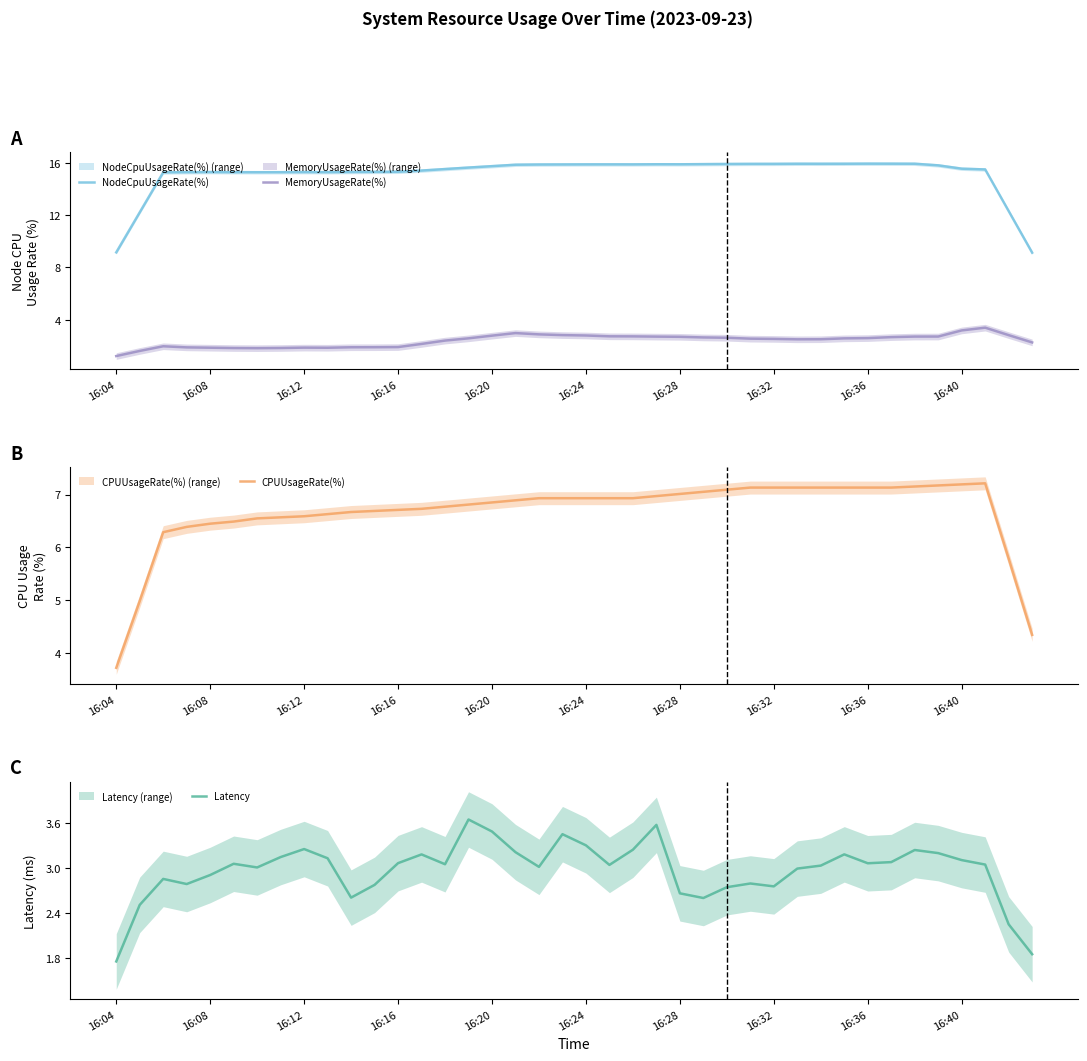

What is the highest value of the NodeCpuUsageRate(%) series?

15.9